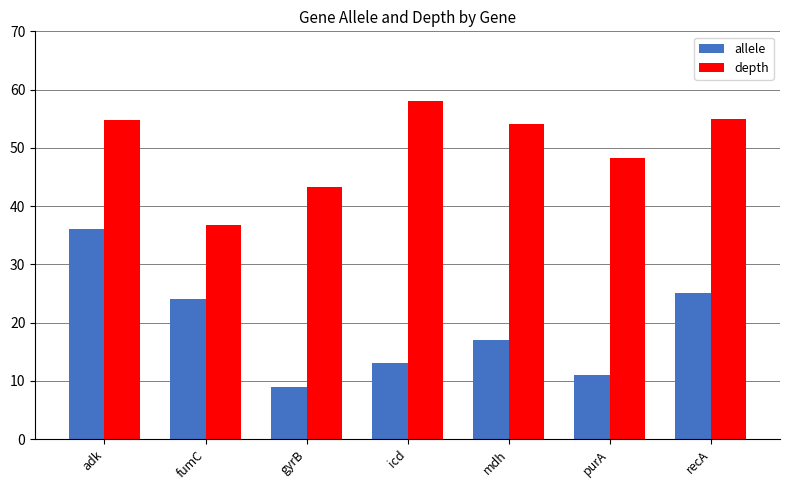

What is the label of the 5th bar from the right?

gyrB